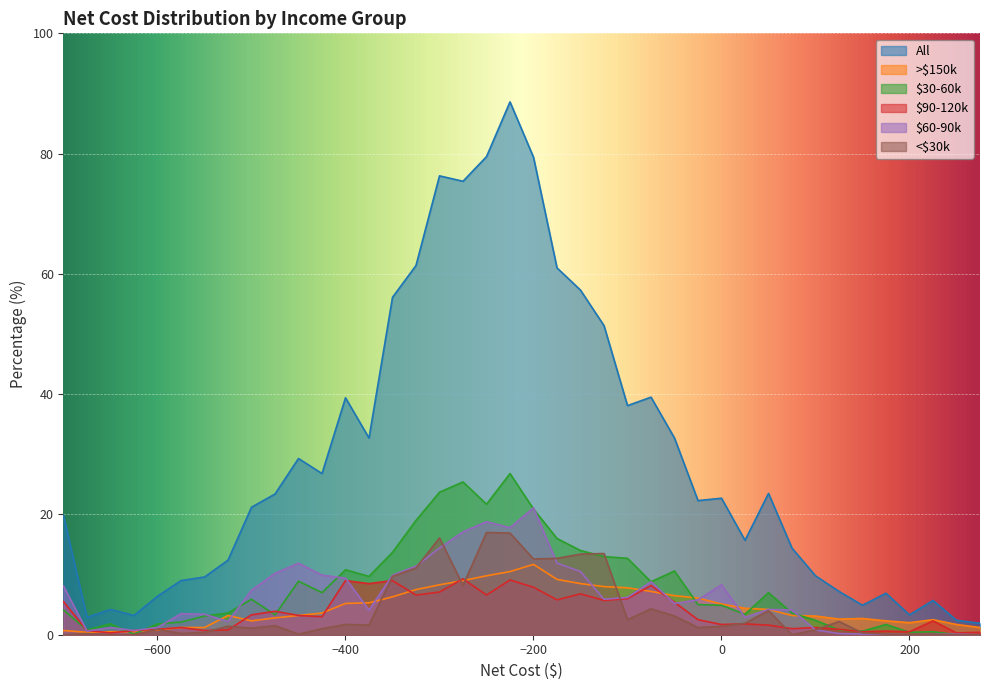

Does the chart display data point markers on the line(s)?

No